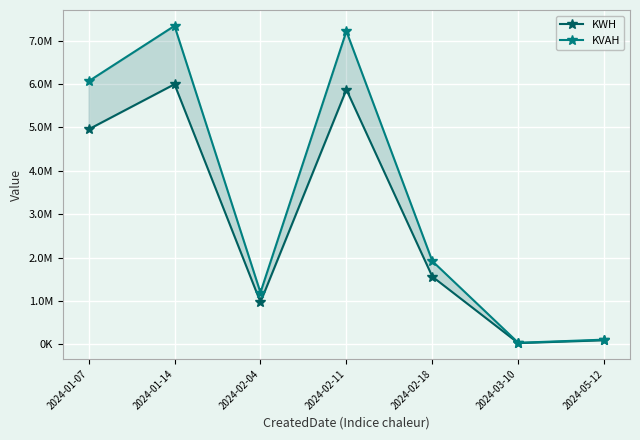

Rank the series by their average value, from highest to lowest.

KVAH, KWH